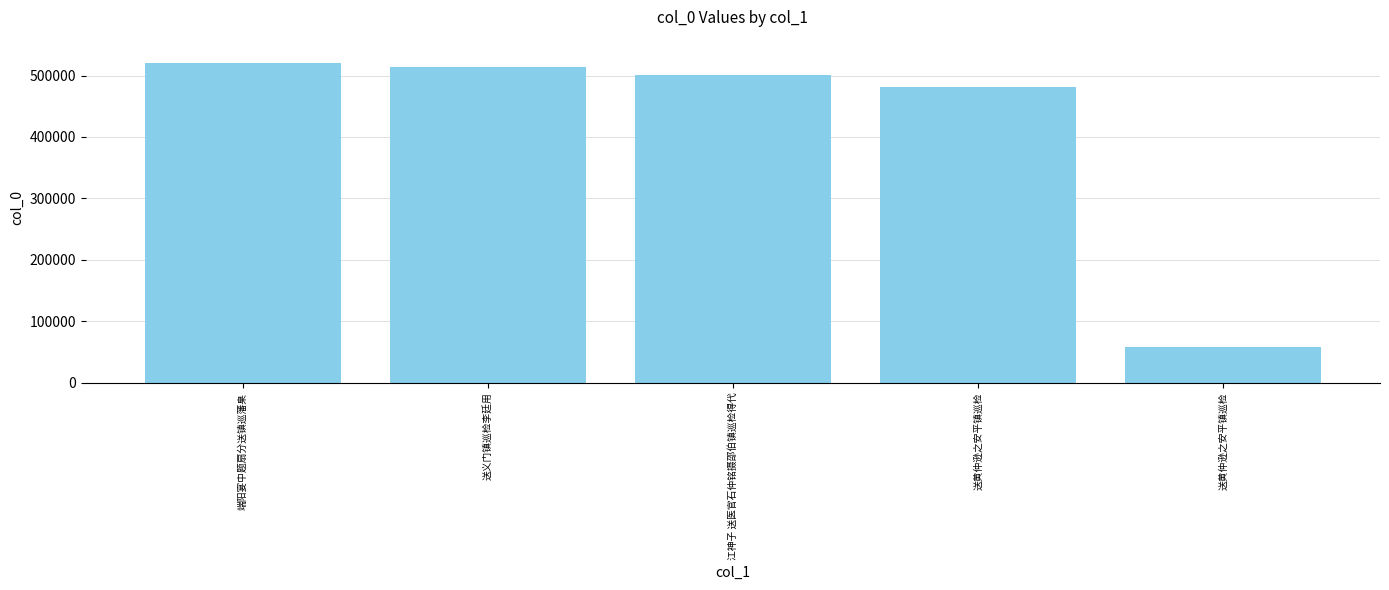

True or false: the data shows 501503 at 江神子 送医官石仲铭摄邵伯镇巡检得代.

True